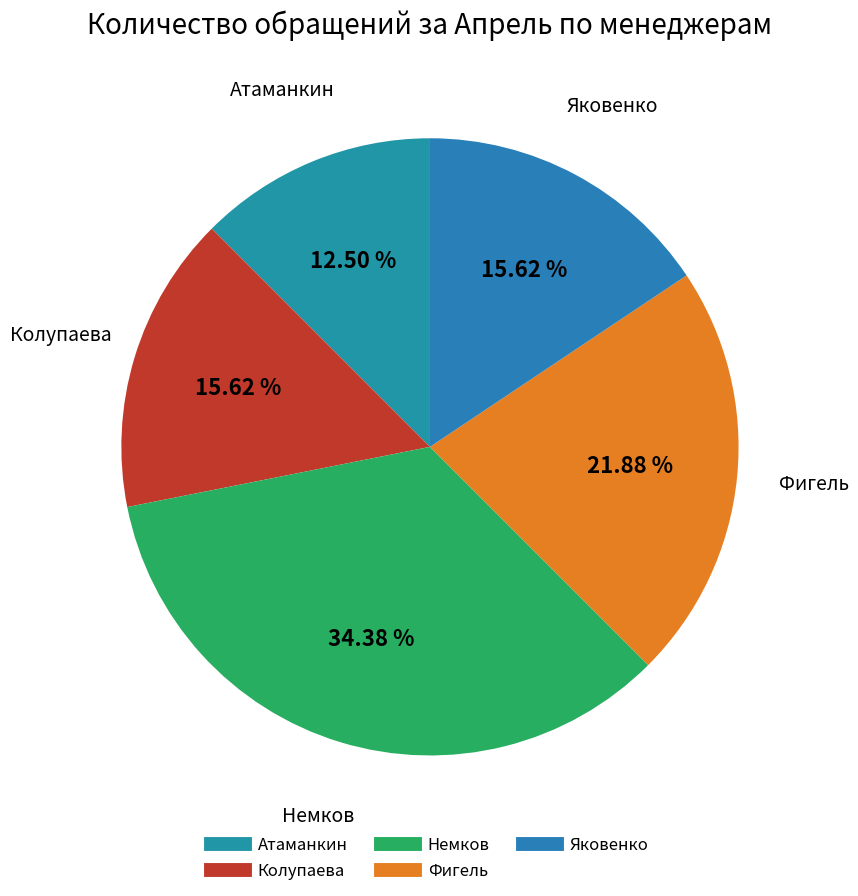

True or false: Колупаева accounts for 16% of the total.

True